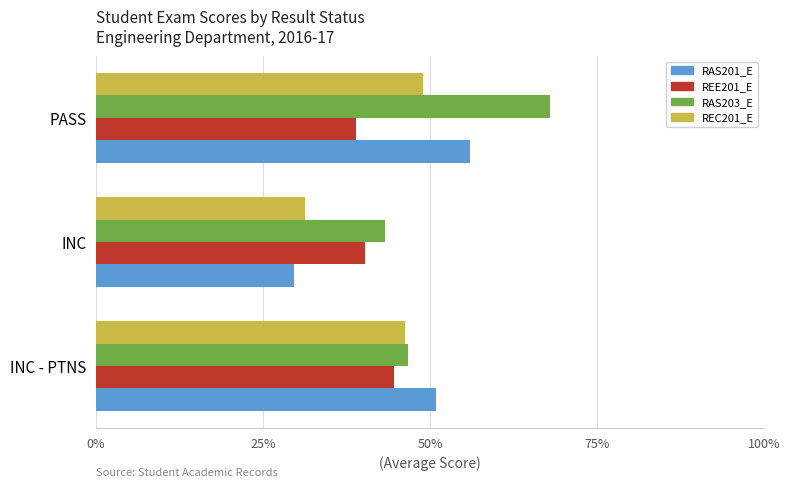

What is the highest value of the RAS203_E series?

68.0